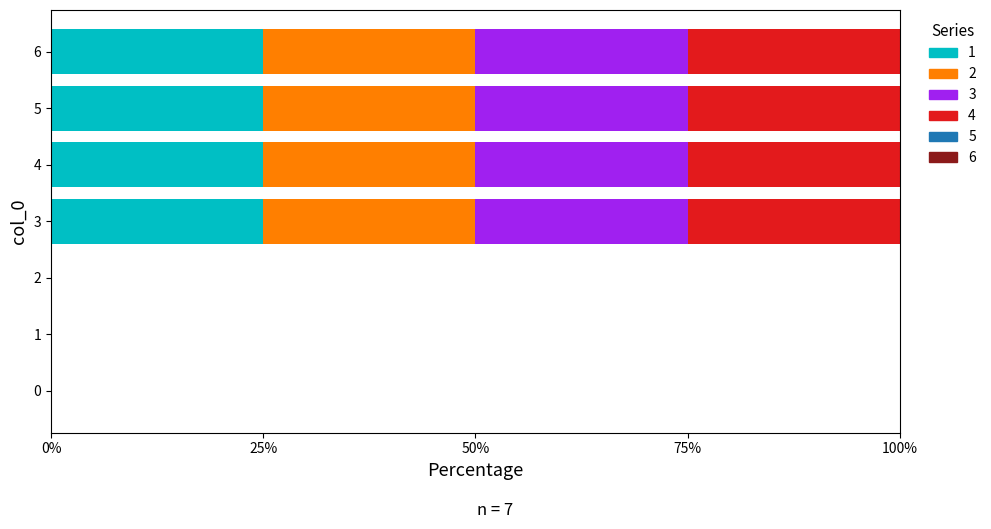

What is the highest value of the 1 series?

25